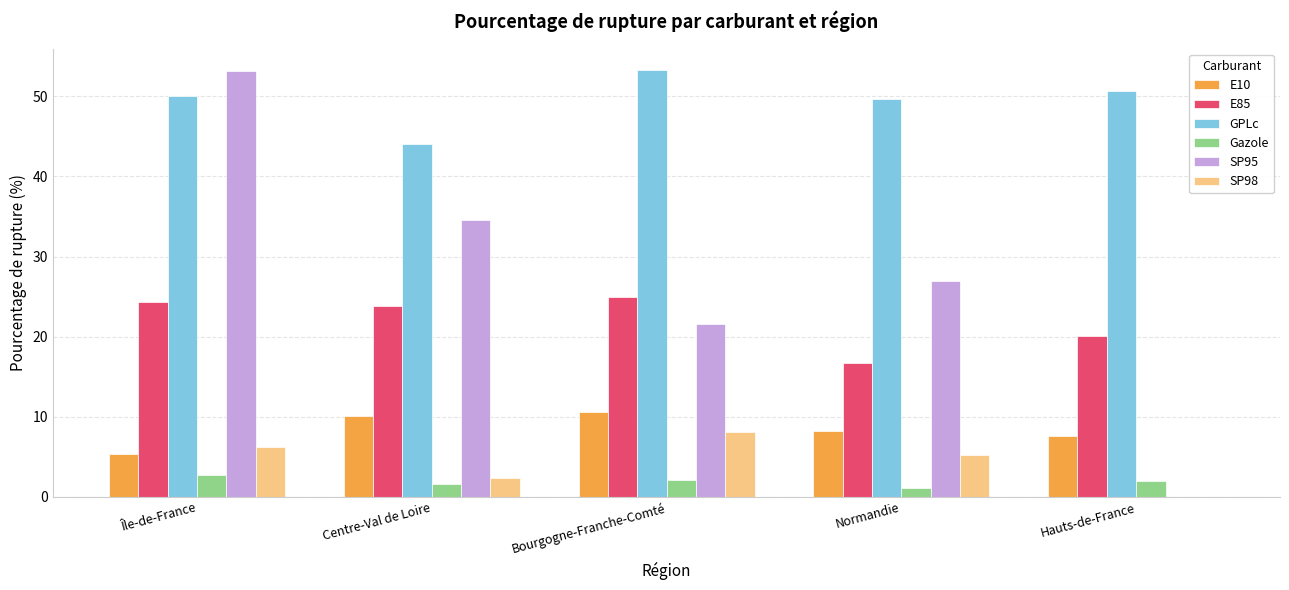

Which series changed the most between Île-de-France and Bourgogne-Franche-Comté?

SP95